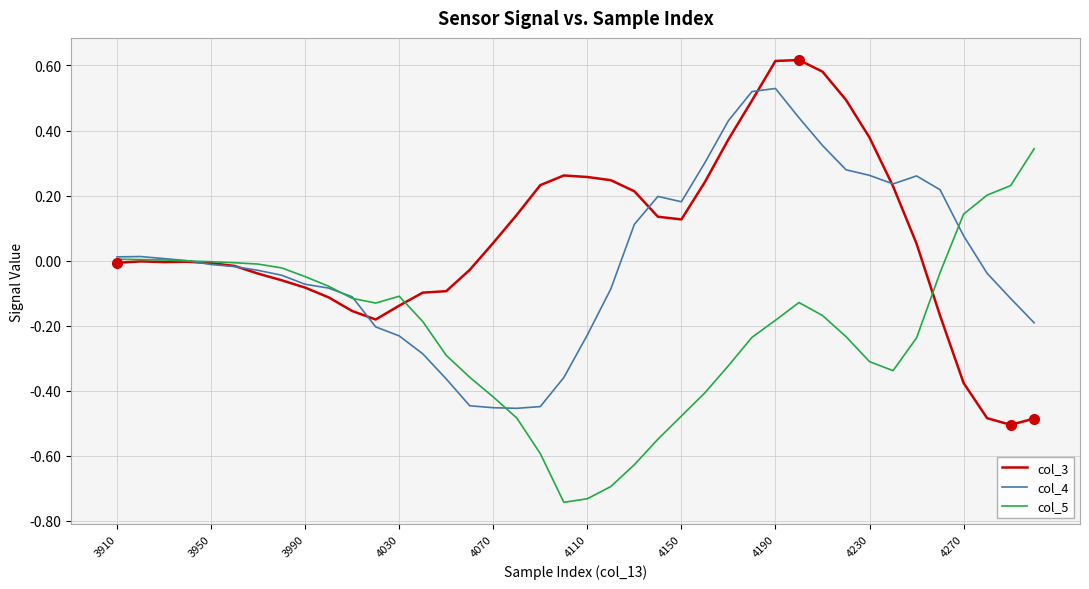

List the series in order of their peak value, highest first.

col_3, col_4, col_5